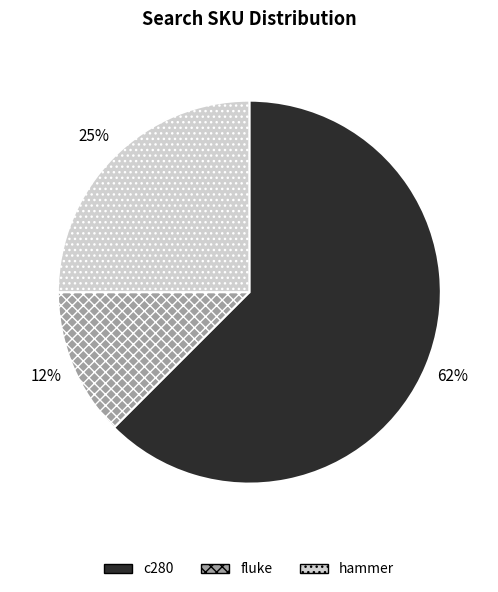

Count the number of slices in the pie.

3